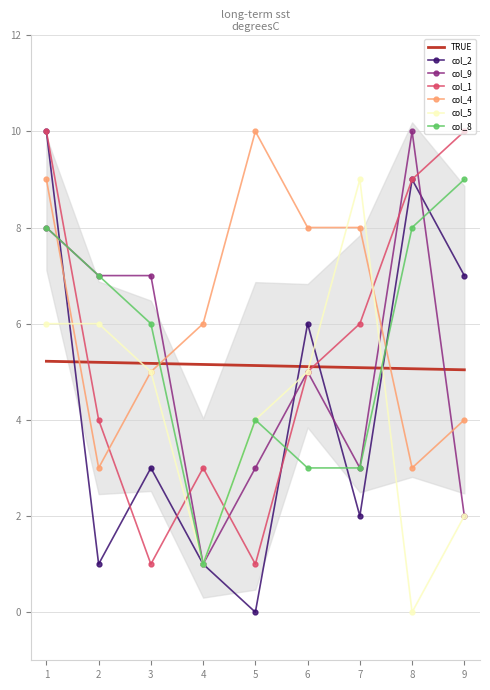

Count the col_2 values in the range 1 to 7.

6